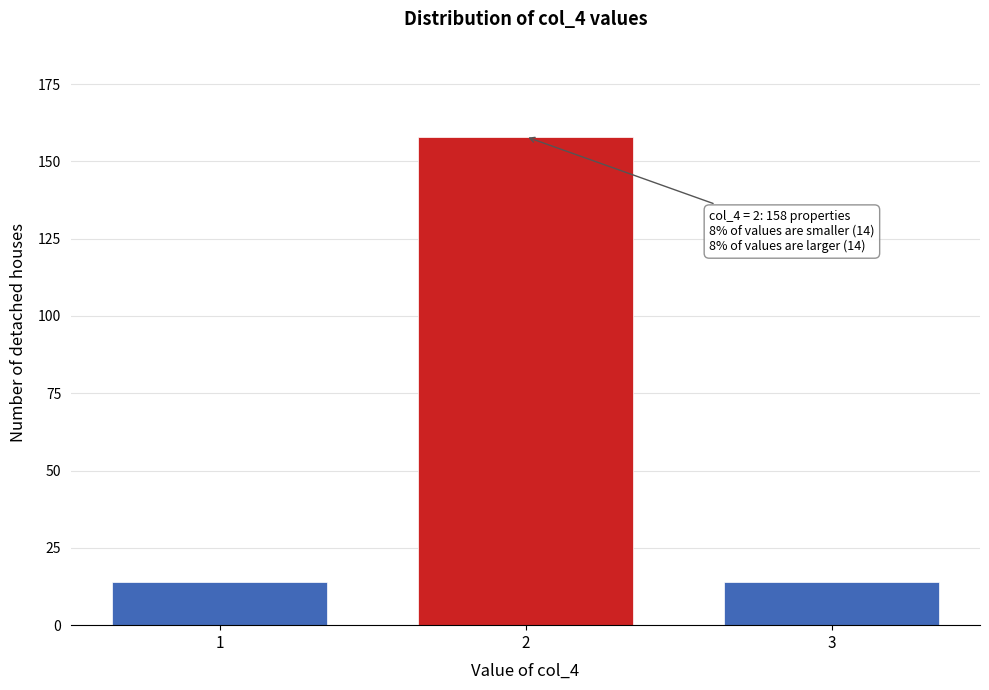

Reading left to right, transcribe all the data shown in this chart.

14	158	14